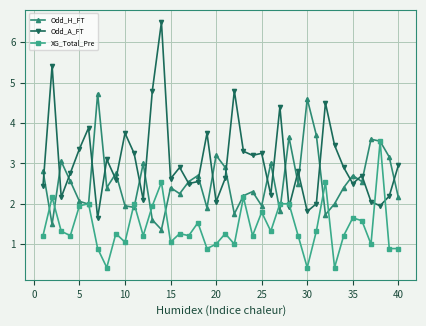

List the series in order of their overall mean, highest first.

Odd_A_FT, Odd_H_FT, XG_Total_Pre